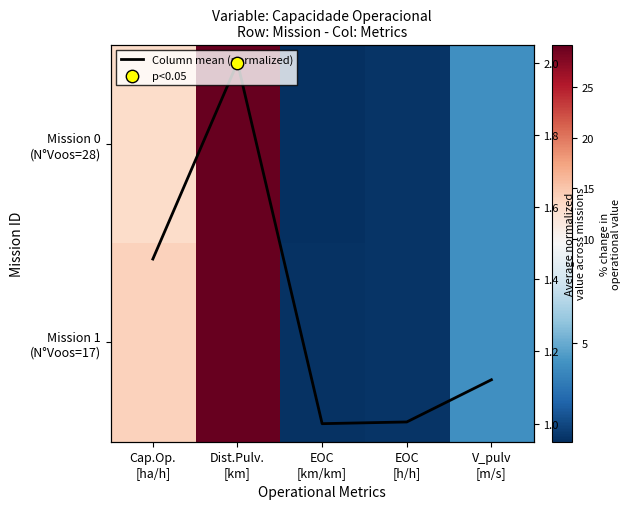

What value does the Column mean (normalized) series have at EOC
[km/km]?

1.0